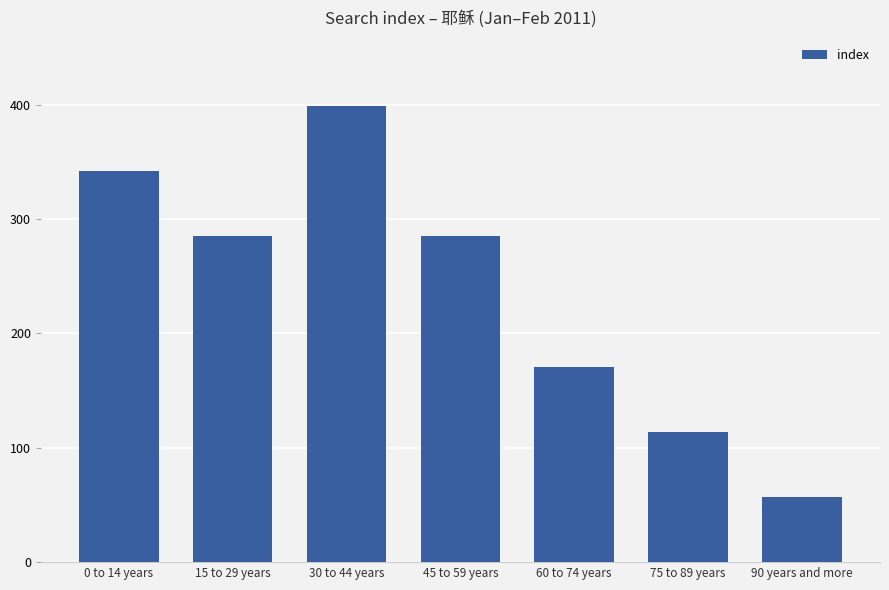

Which category has the highest value across all series?

30 to 44 years